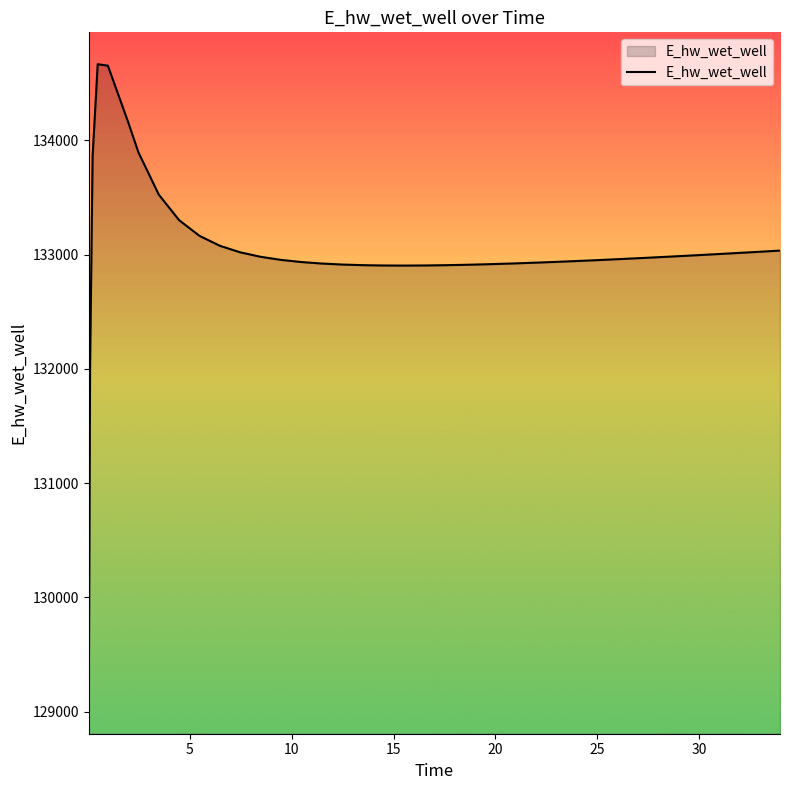

What is the maximum value shown in the chart?

134667.5